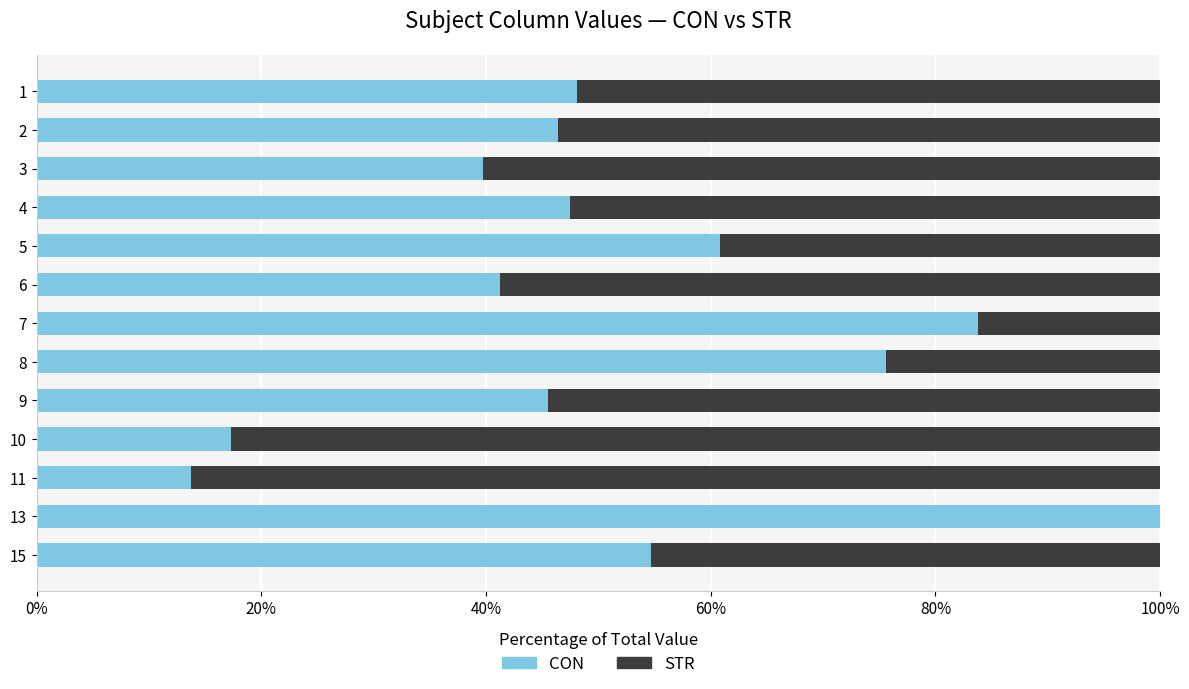

Is it true that CON equals 33.3 at 5?

False